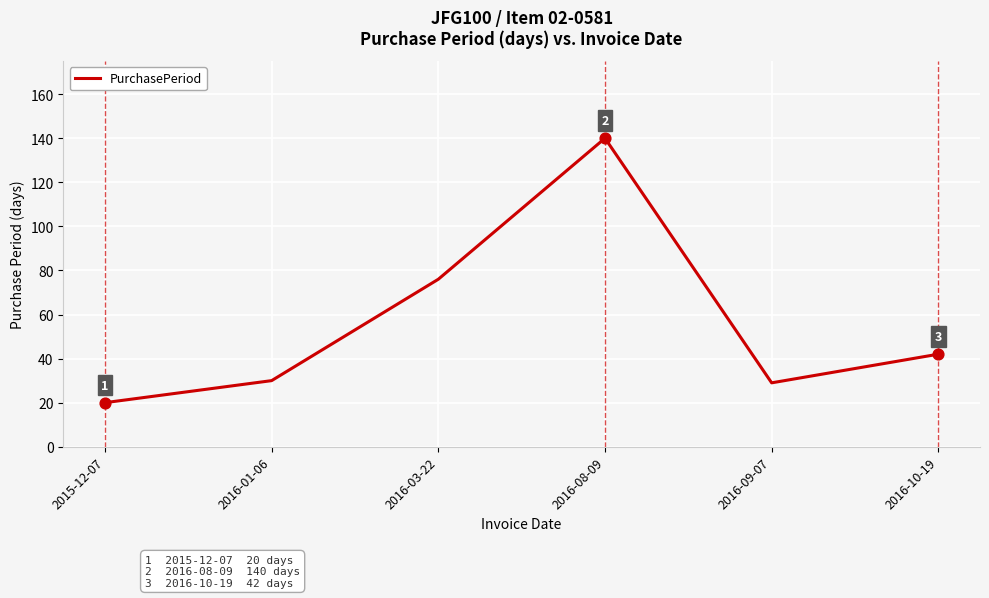

Which has a higher value, 2016-08-09 or 2016-01-06?

2016-08-09